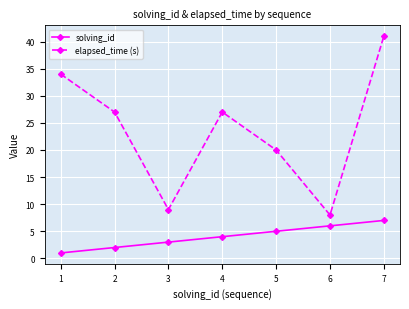

At 4, list the series in order from smallest to largest.

solving_id, elapsed_time (s)